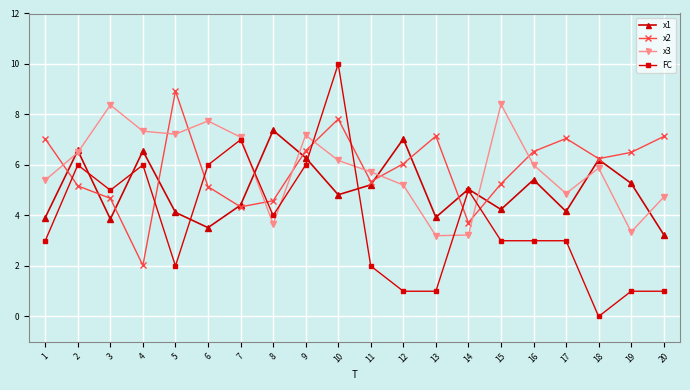

What is the total value across all series at 20?

16.1